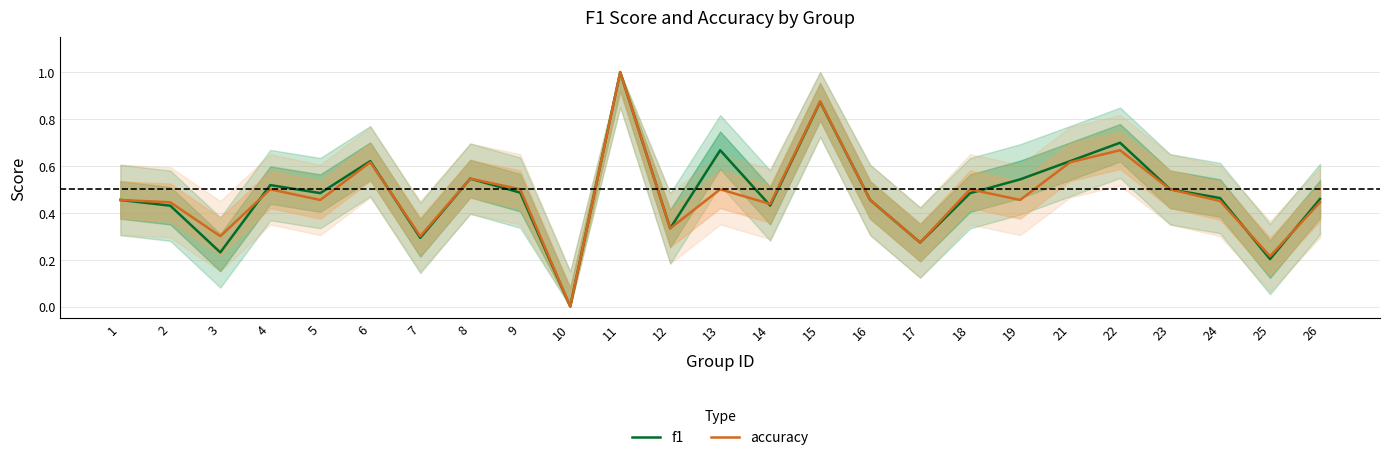

What is the value of the accuracy point at the 12th from the left?

0.3